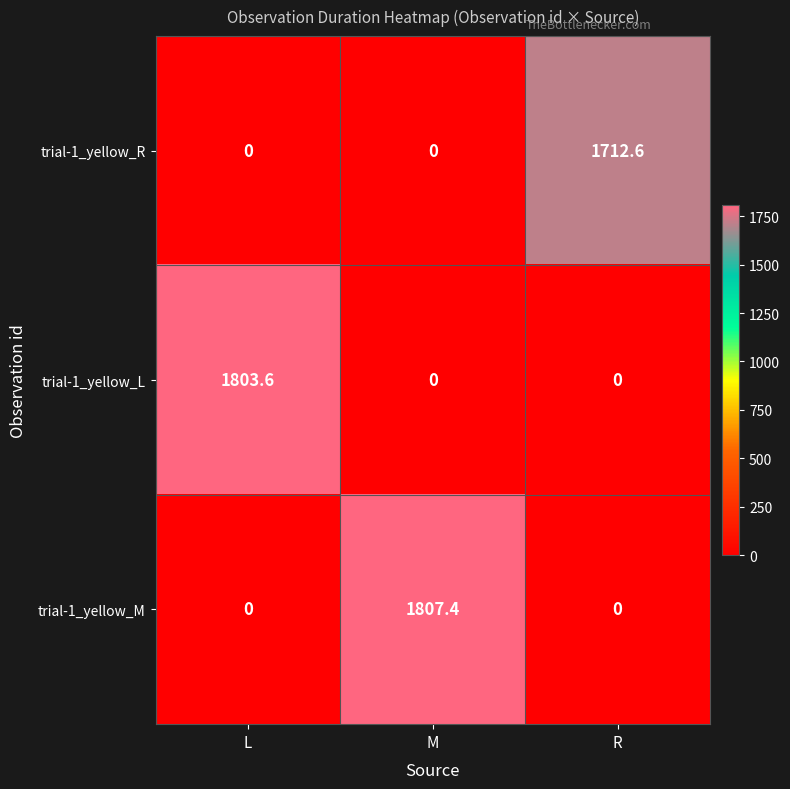

Which series has the largest range (max minus min)?

trial-1_yellow_M